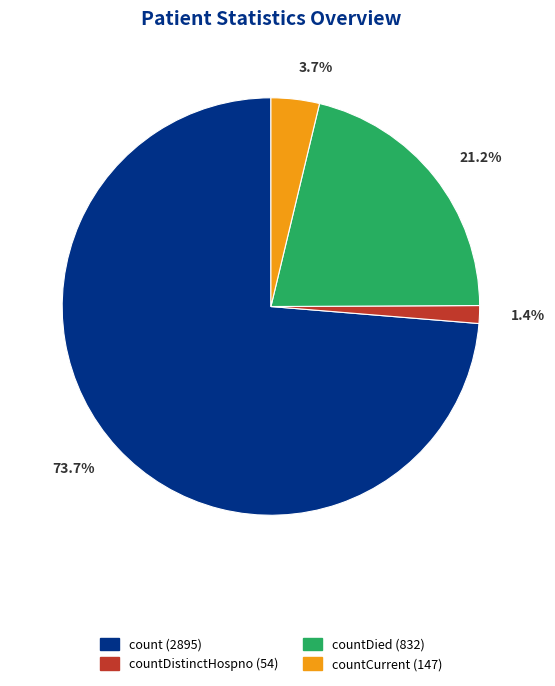

Is there a majority slice in this chart?

Yes